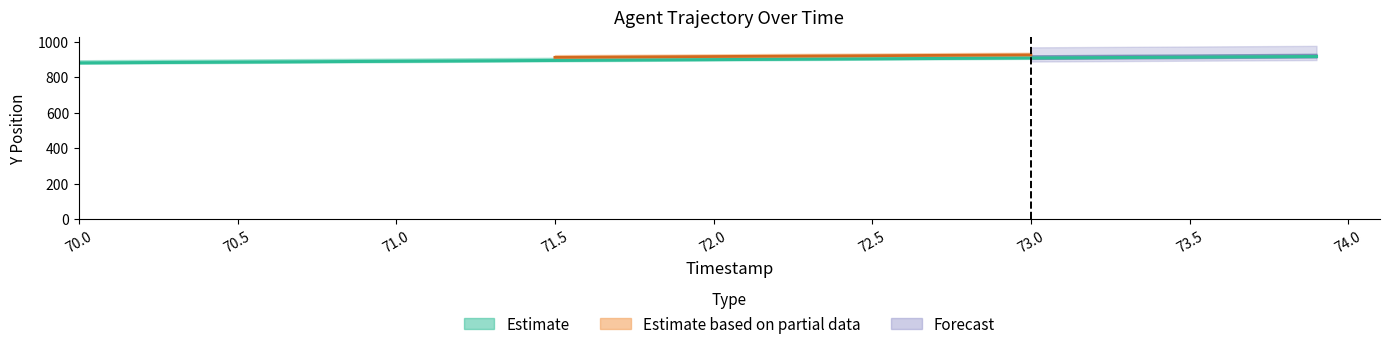

Between 71.5 and 70.3, which is larger?

71.5